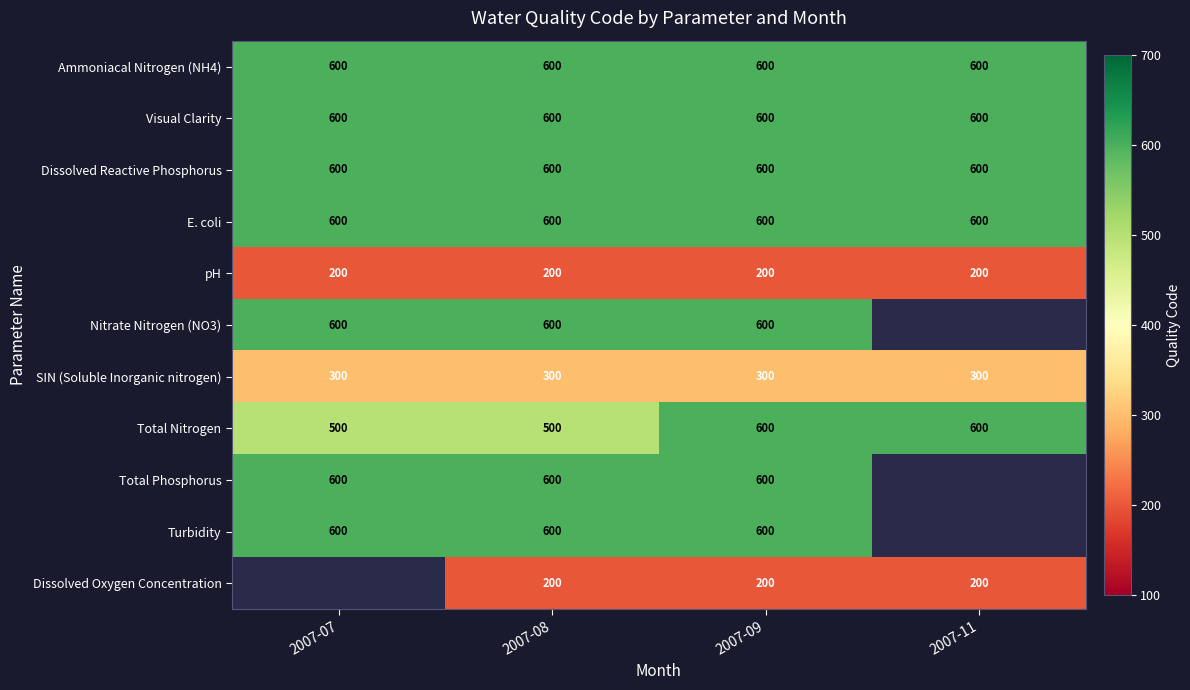

What is the difference between the highest and lowest values at 2007-08?

400